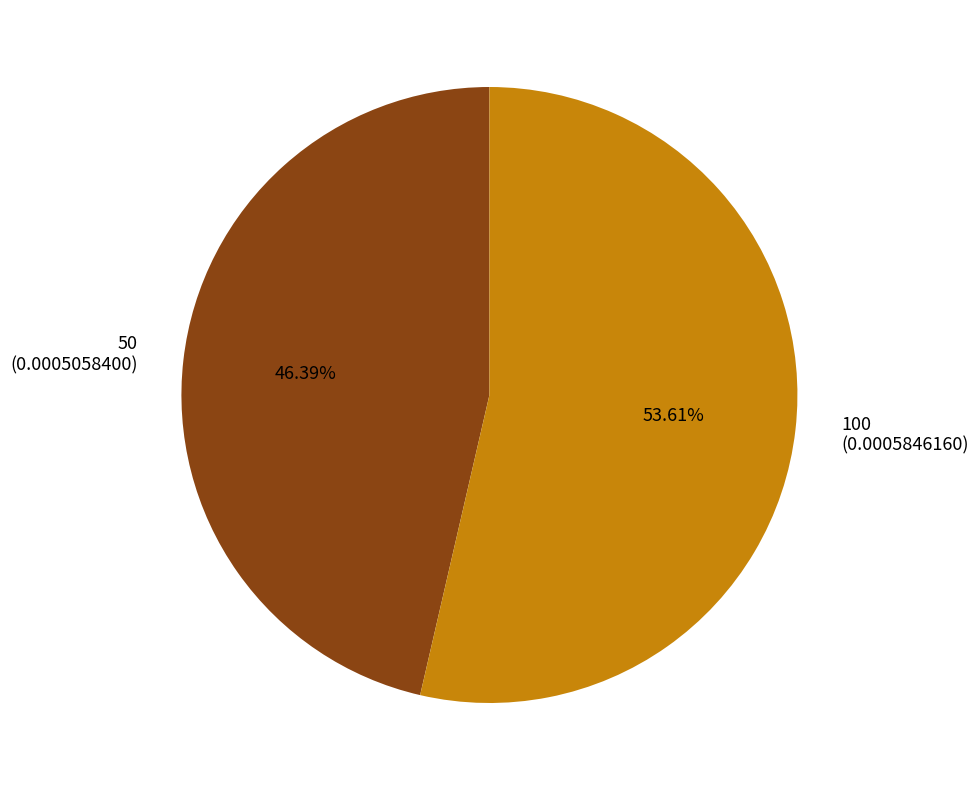

Rank the categories by value from lowest to highest.

50, 100